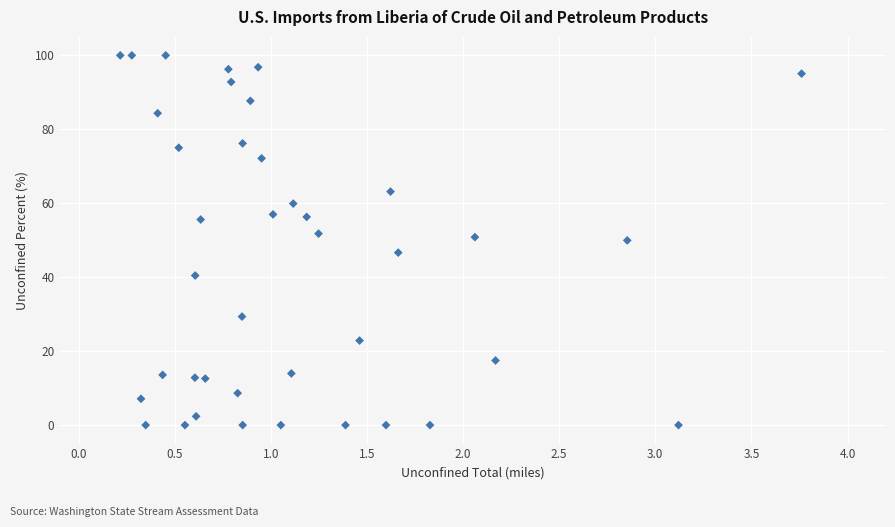

What is the range of Y values (max minus min)?

100.0